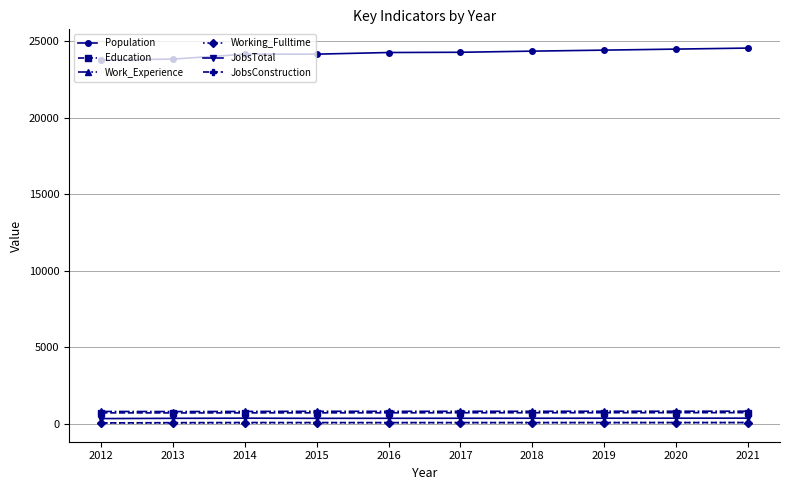

True or false: Working_Fulltime has a value of 58 at 2013.

True